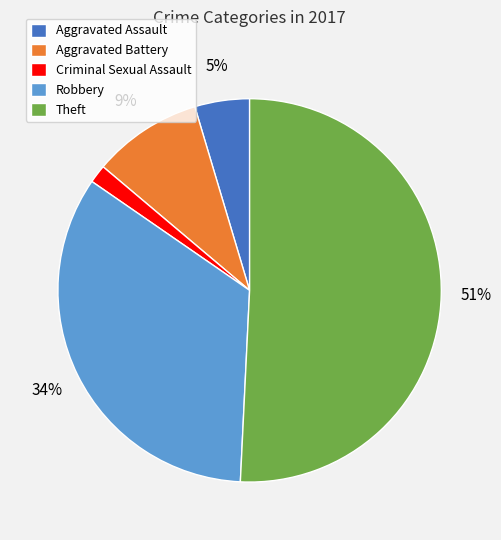

True or false: Theft accounts for 51% of the total.

True